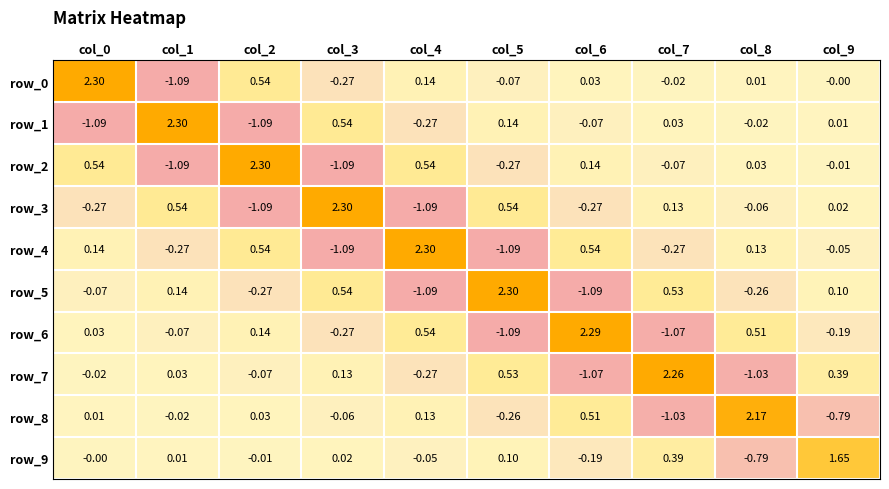

Is the value of row_1 at col_5 greater than the value of row_9 at col_0?

Yes